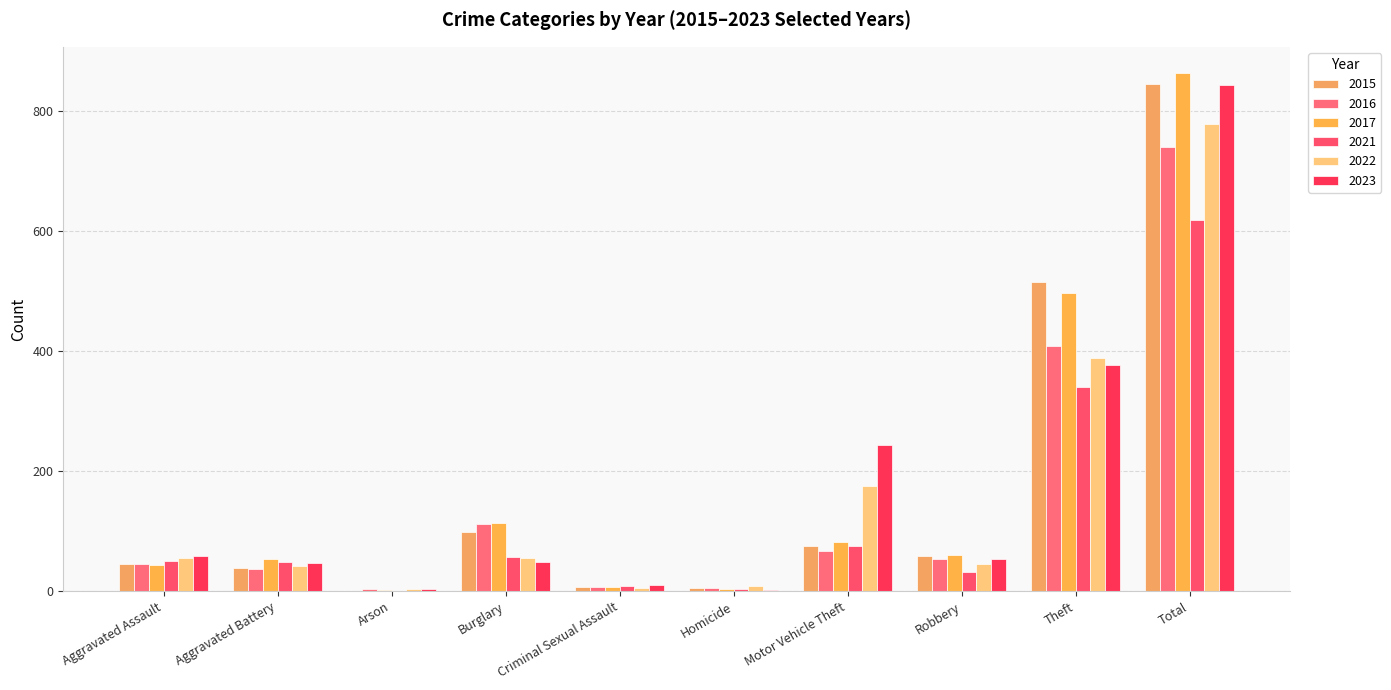

What is the greatest value displayed?

864